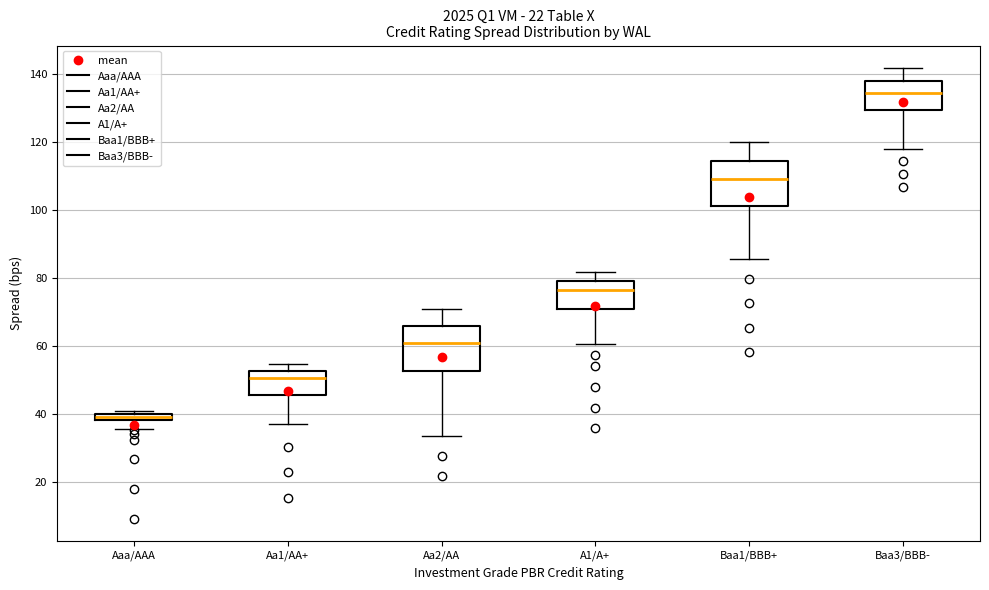

Which box has the highest median line?

Baa3/BBB-